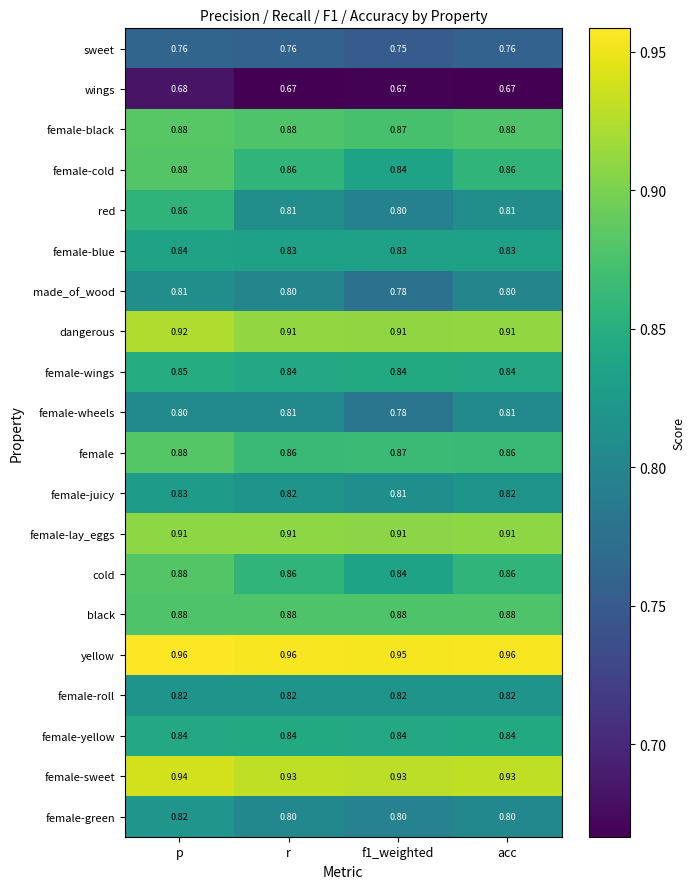

Is the value of wings at r greater than the value of made_of_wood at p?

No